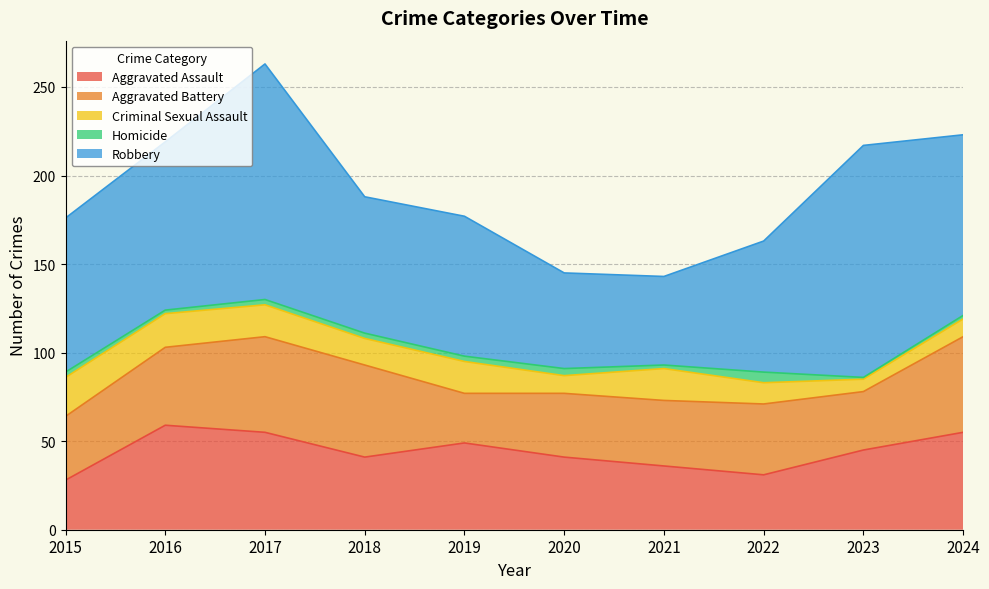

True or false: Homicide and Aggravated Battery cross at least once.

False